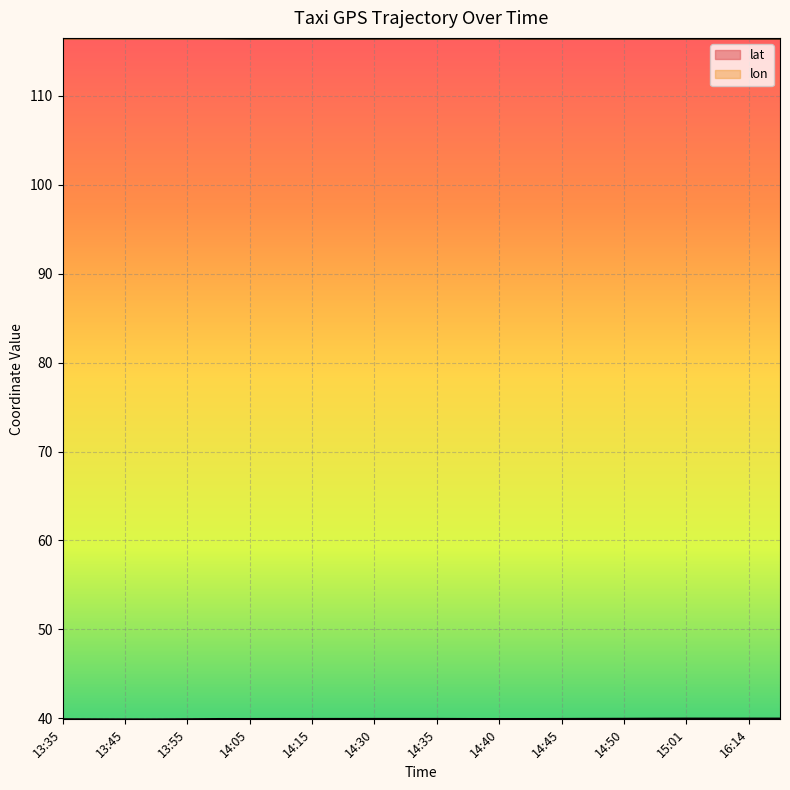

True or false: lat and lon cross at least once.

False